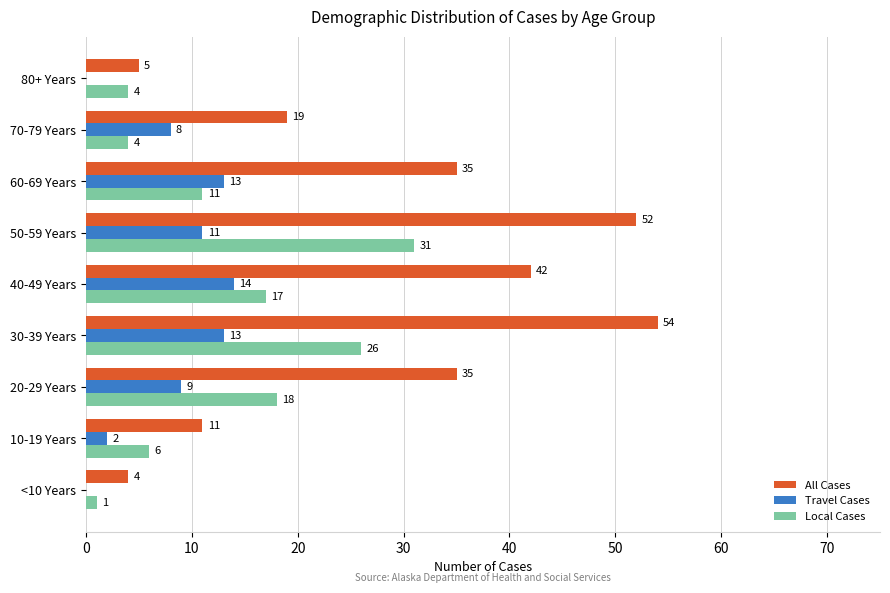

Which series has the widest spread of values?

All Cases